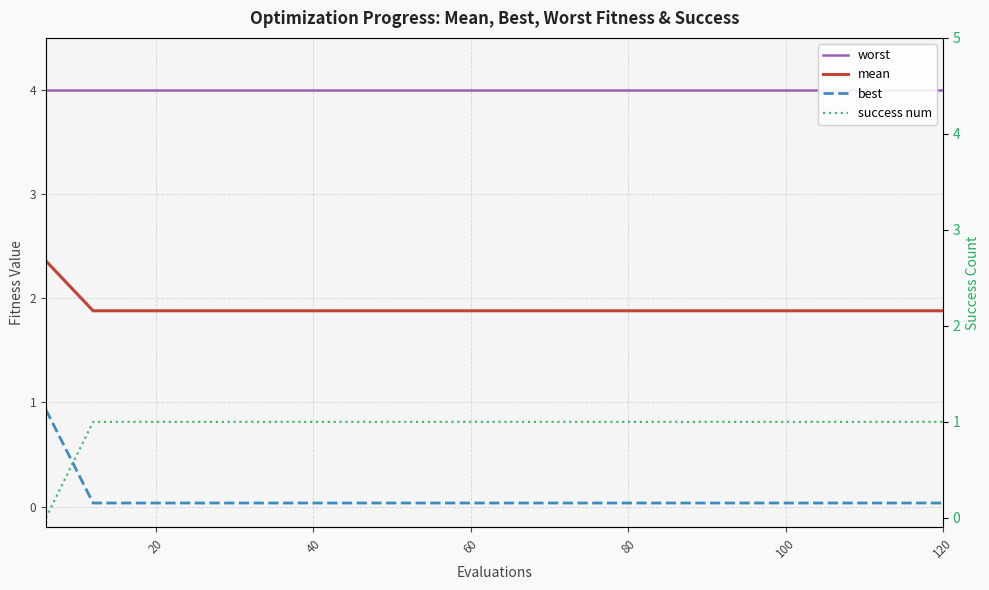

What is the sum of all worst values?

80.0